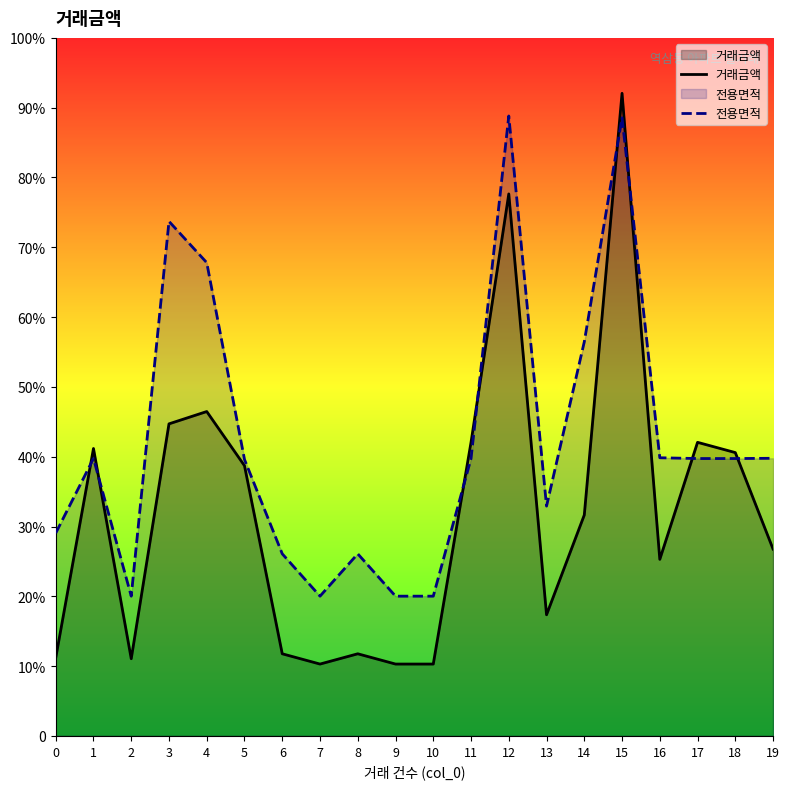

How many interior local peaks does the 전용면적 series have?

5